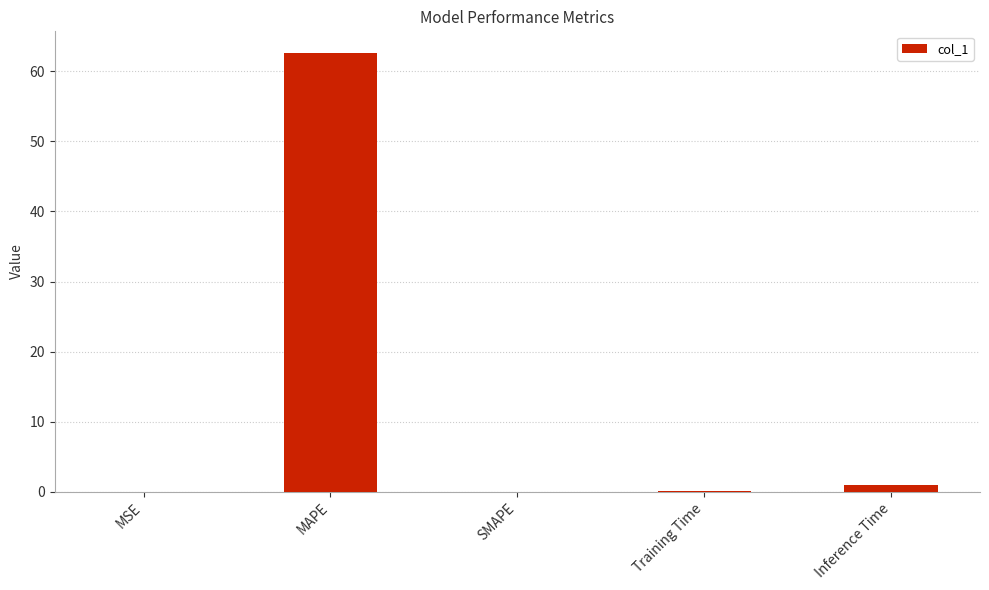

Which label corresponds to the largest value in the chart?

MAPE